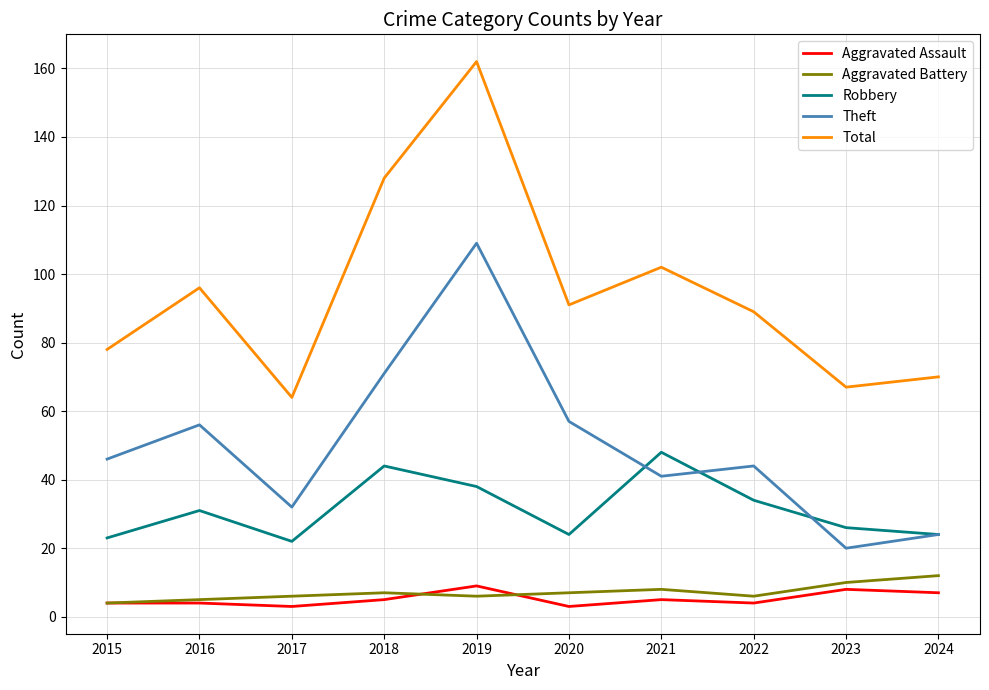

Which series has the largest range (max minus min)?

Total